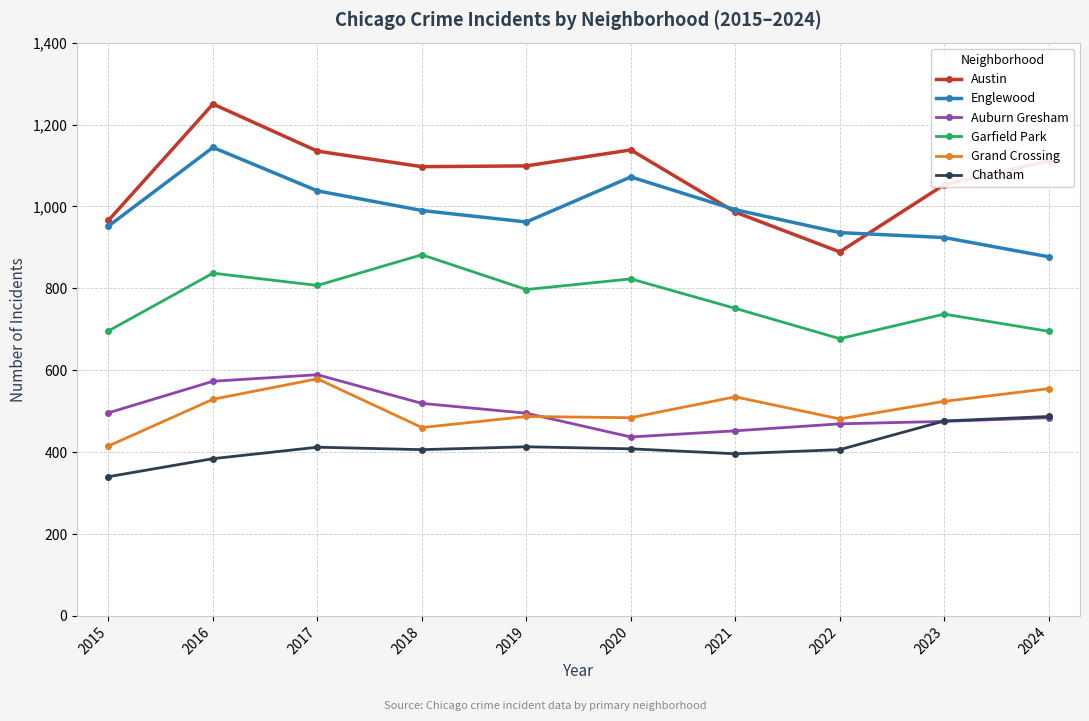

What are all the series names shown in the legend?

Austin, Englewood, Auburn Gresham, Garfield Park, Grand Crossing, Chatham